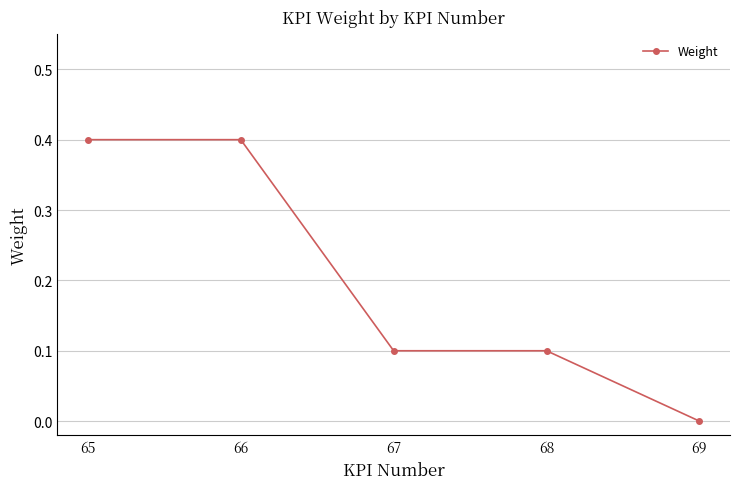

What is the difference between the second highest and minimum values?

0.4